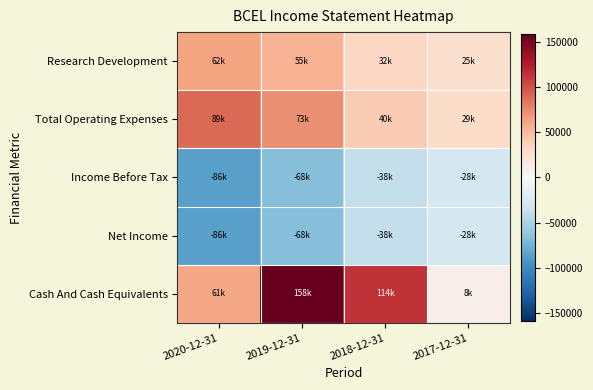

Reading left to right, what are all the values shown in this chart?

Research Development: 2020-12-31=62000	2019-12-31=54700	2018-12-31=32500	2017-12-31=24900
Total Operating Expenses: 2020-12-31=88900	2019-12-31=72600	2018-12-31=39600	2017-12-31=29400
Income Before Tax: 2020-12-31=-86300	2019-12-31=-67500	2018-12-31=-37900	2017-12-31=-27500
Net Income: 2020-12-31=-86300	2019-12-31=-67500	2018-12-31=-37900	2017-12-31=-27500
Cash And Cash Equivalents: 2020-12-31=60800	2019-12-31=158000	2018-12-31=114500	2017-12-31=8200